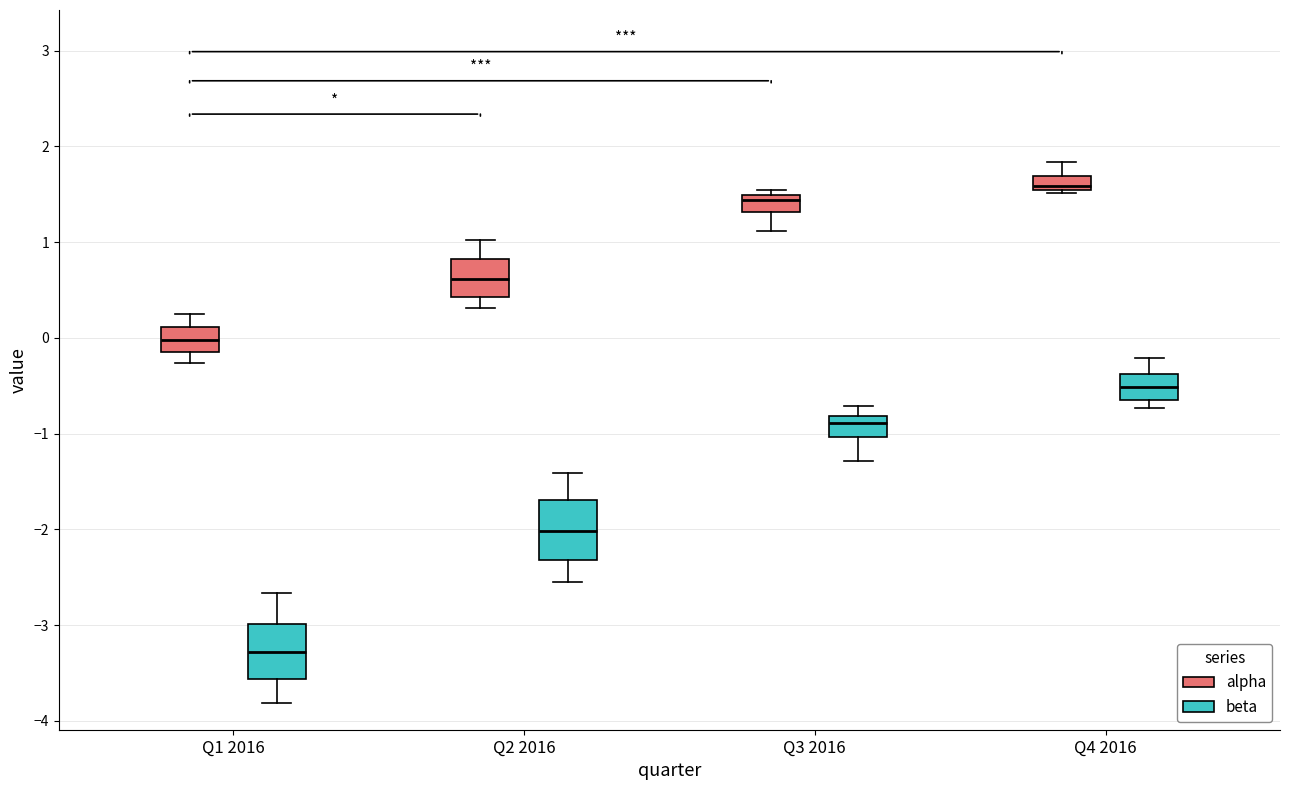

Where is the lower edge of the box for Q1 2016 (alpha) on the y-axis? The values are not printed on the chart, so give them approximately, as read against the axis.

-0.1